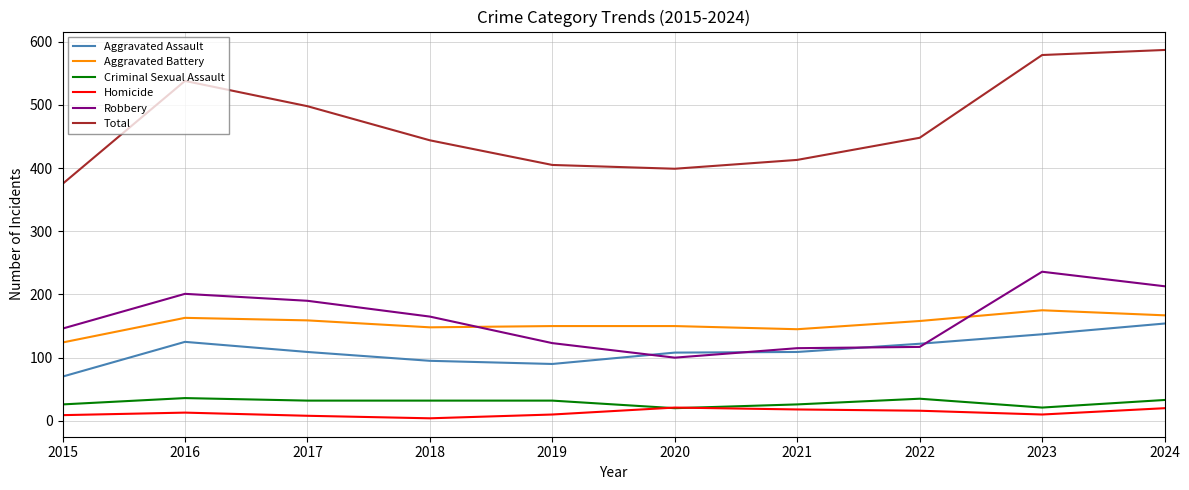

What is the sum of all Aggravated Battery values?

1539